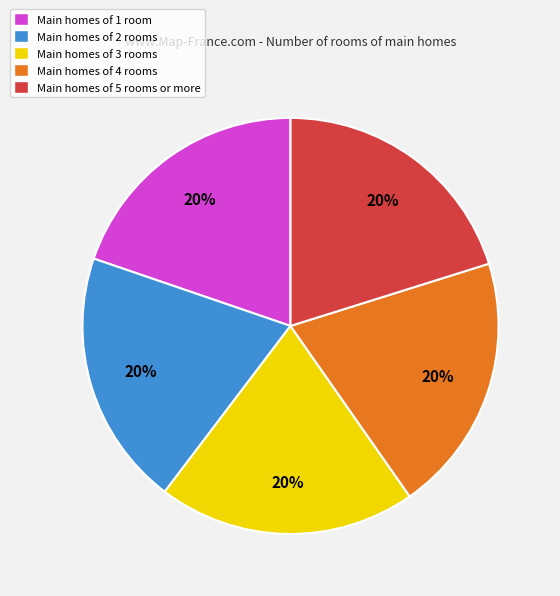

Approximately how many times larger is the value at Main homes of 4 rooms compared to Main homes of 5 rooms or more?

1.0